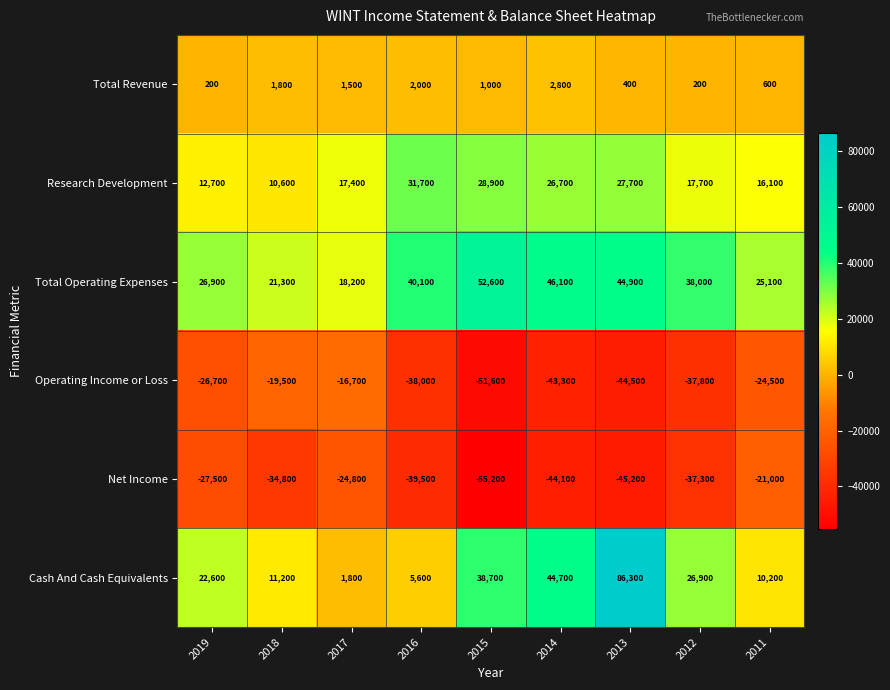

What is the sum of the Total Operating Expenses values at 2016 and 2019?

67000